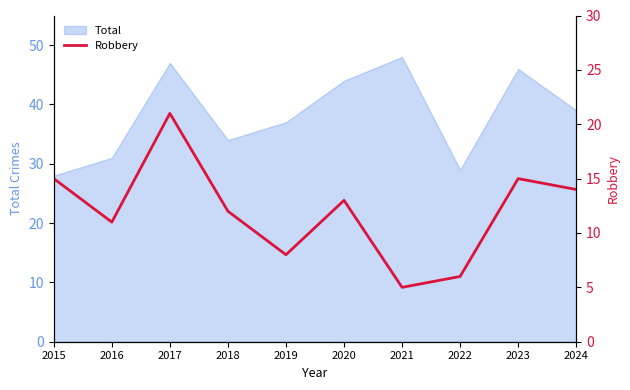

How many interior local peaks (higher than both neighbors) does the data have?

3